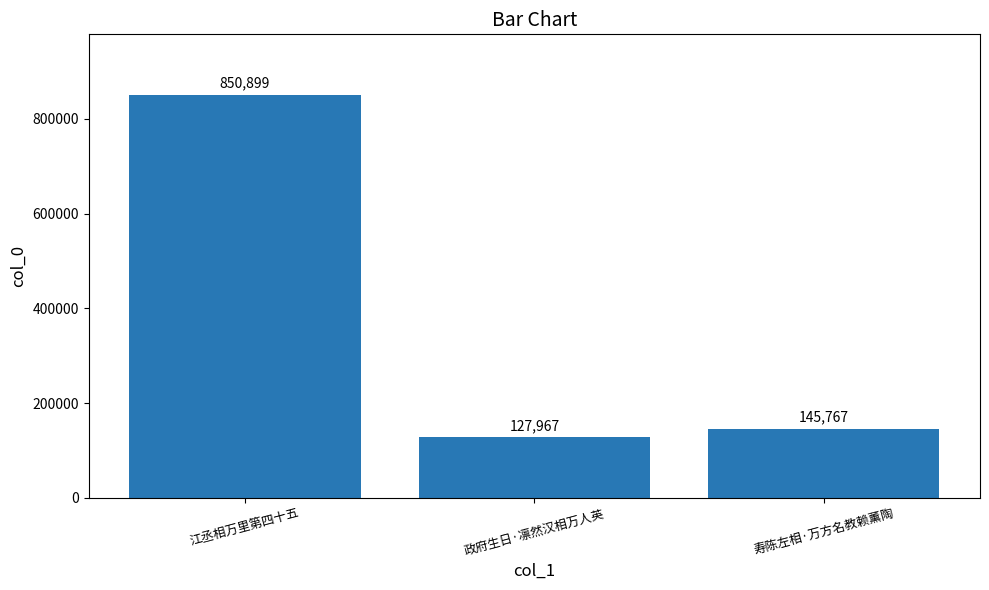

How many distinct data groups are displayed?

1